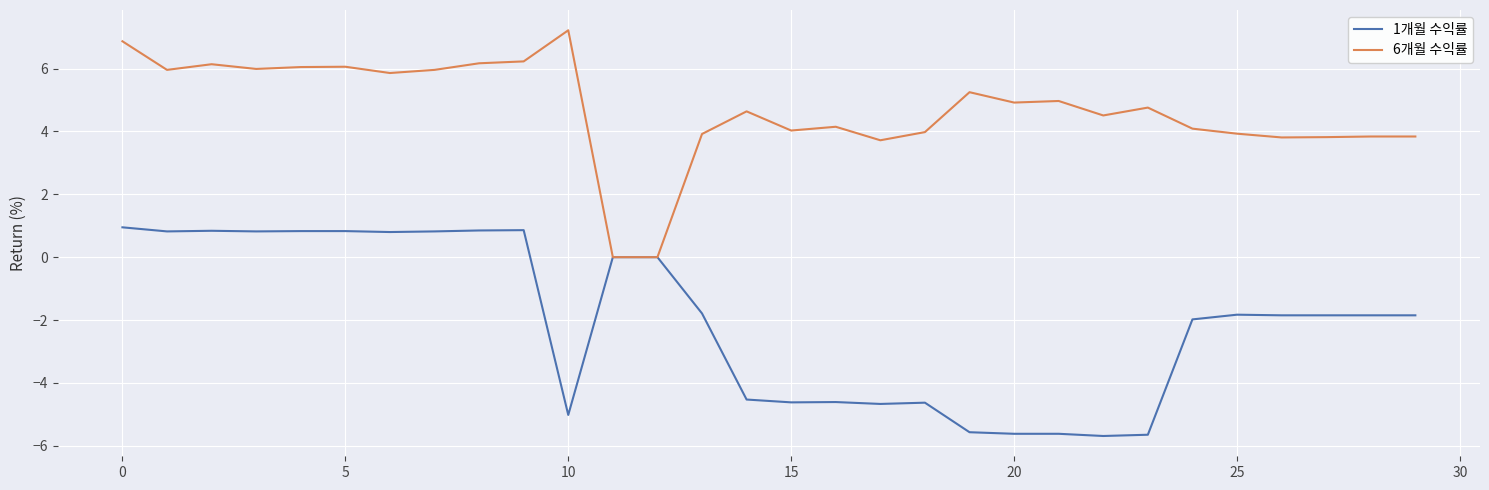

Rank the series by their average value, from highest to lowest.

6개월 수익률, 1개월 수익률